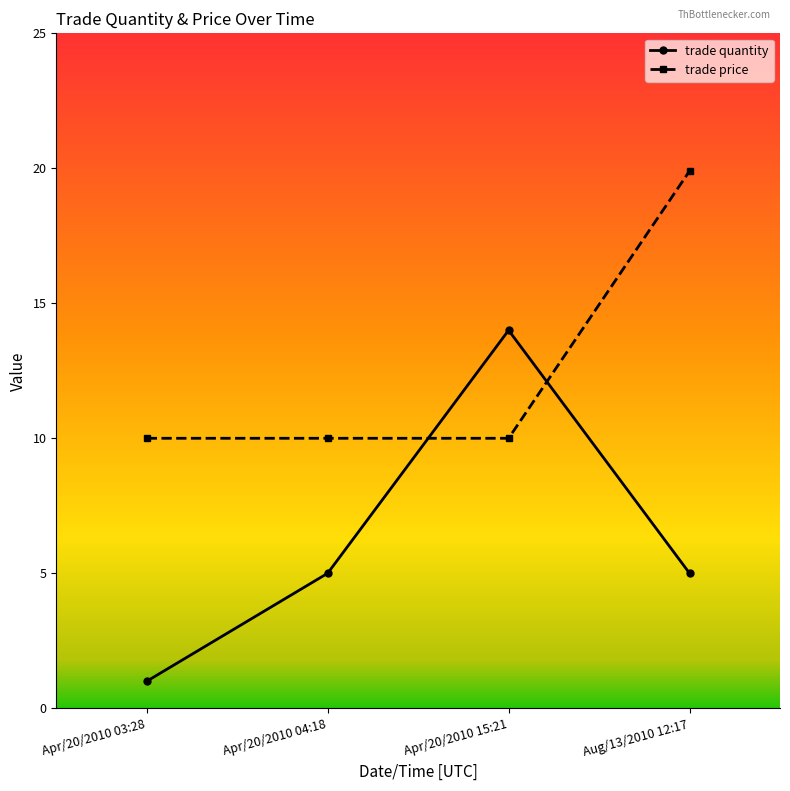

What is the difference between the trade price values at Aug/13/2010 12:17 and Apr/20/2010 04:18?

9.9